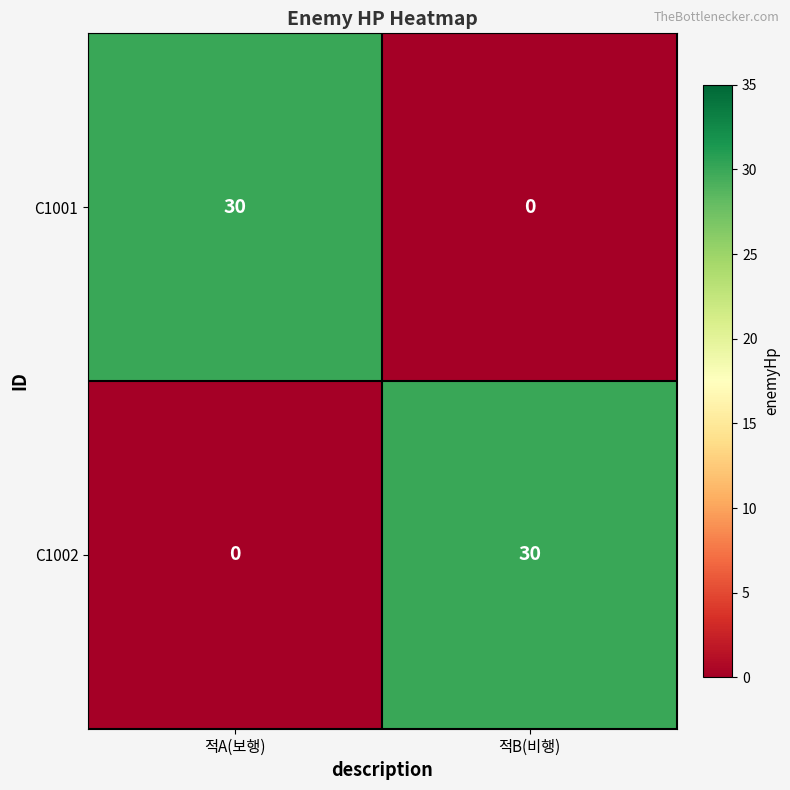

How many values in C1001 are above zero?

1